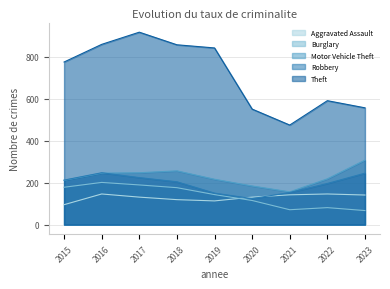

Count the number of categories in the chart.

9